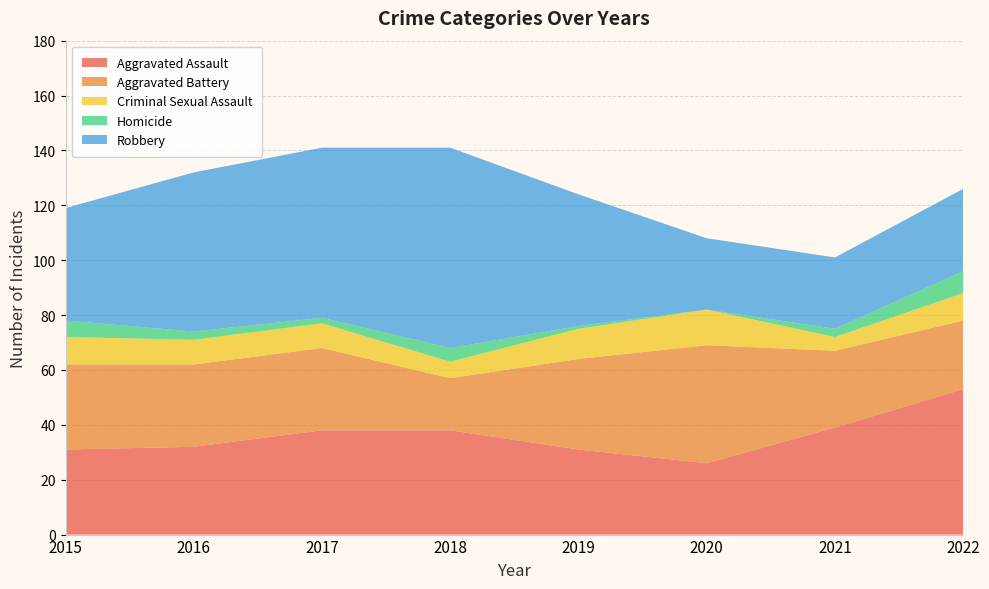

Reading left to right, list all the values displayed in this chart.

Aggravated Assault: 31	32	38	38	31	26	39	53
Aggravated Battery: 31	30	30	19	33	43	28	25
Criminal Sexual Assault: 10	9	9	6	11	13	5	10
Homicide: 6	3	2	5	1	0	3	8
Robbery: 41	58	62	73	48	26	26	30